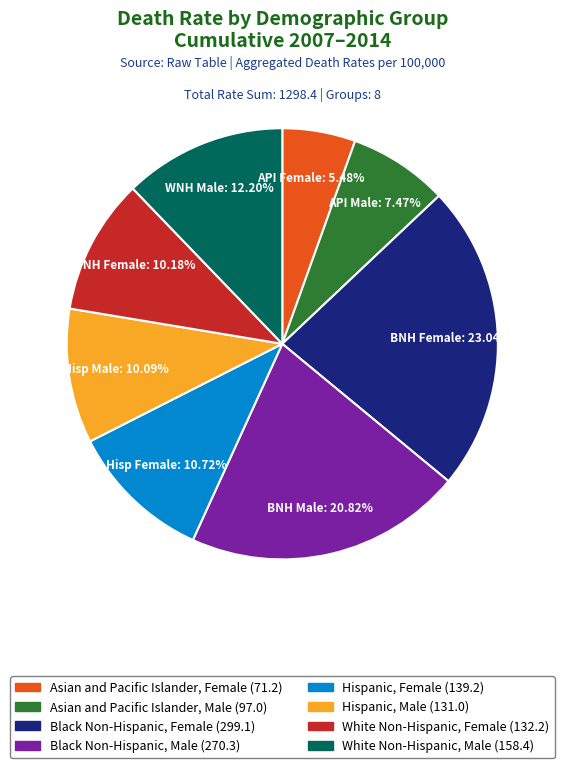

To the nearest percent, what is the difference between the Hispanic, Male and Hispanic, Female slice percentages?

1%